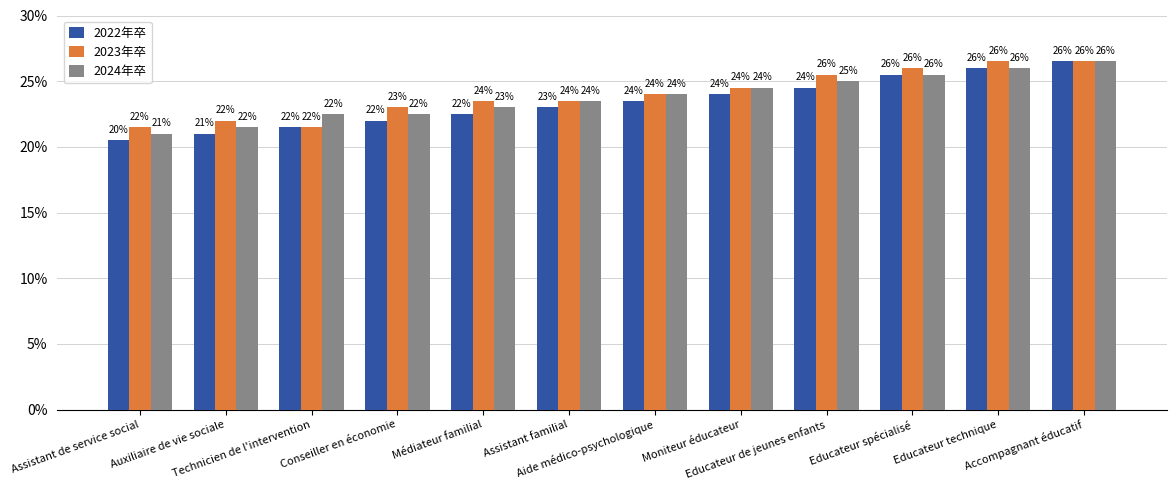

Are the bars horizontal?

No